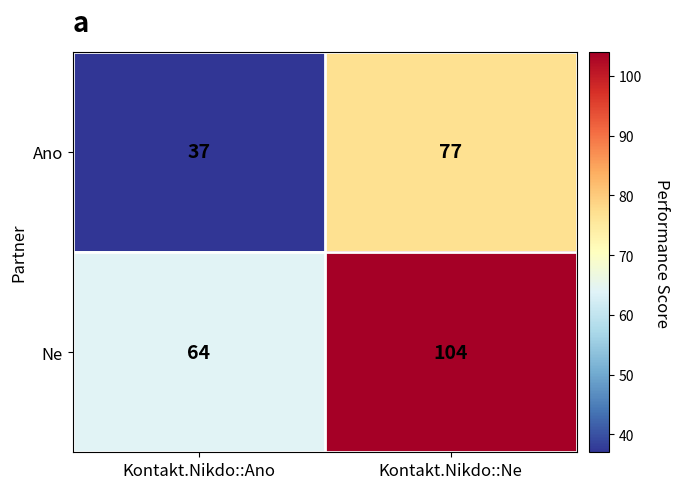

Read the Ne value at Kontakt.Nikdo::Ne, to the nearest 5.

105